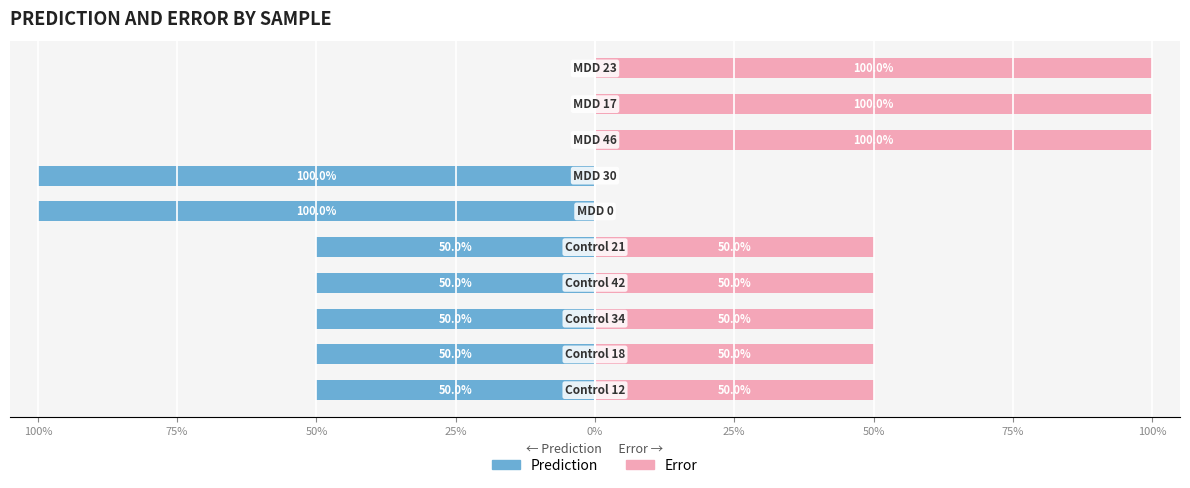

List the series in order of their peak value, lowest first.

Prediction, Error